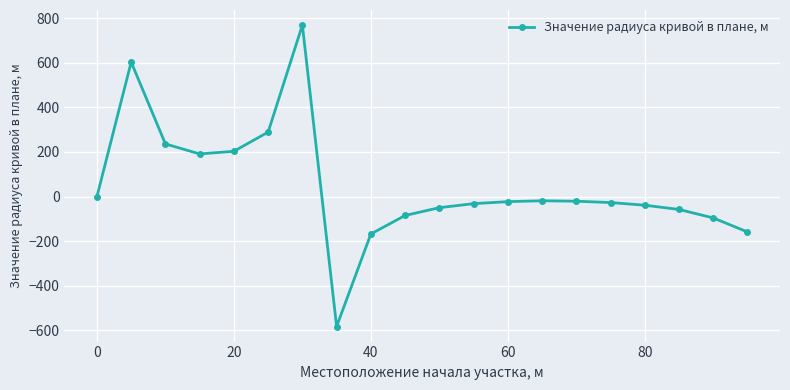

What is the value of the 10th point from the left?

-85